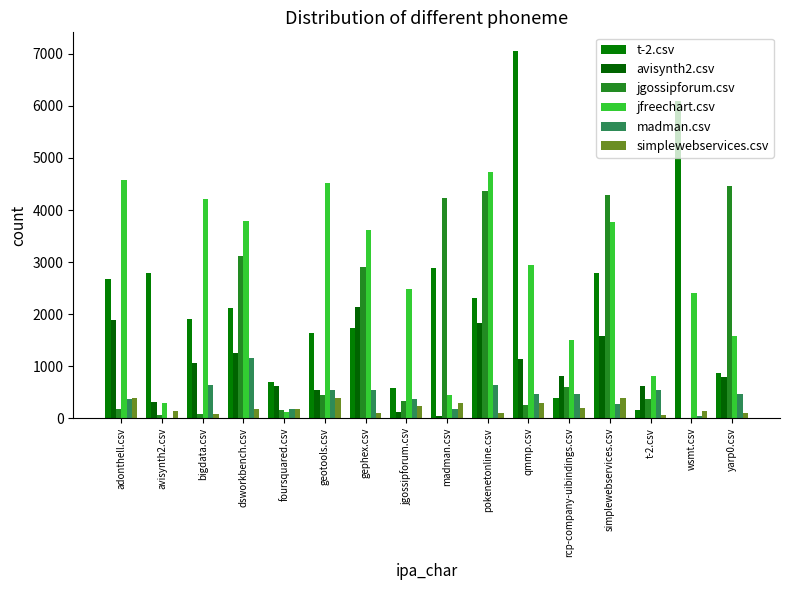

Is it true that jgossipforum.csv equals 2904.5 at gephex.csv?

True